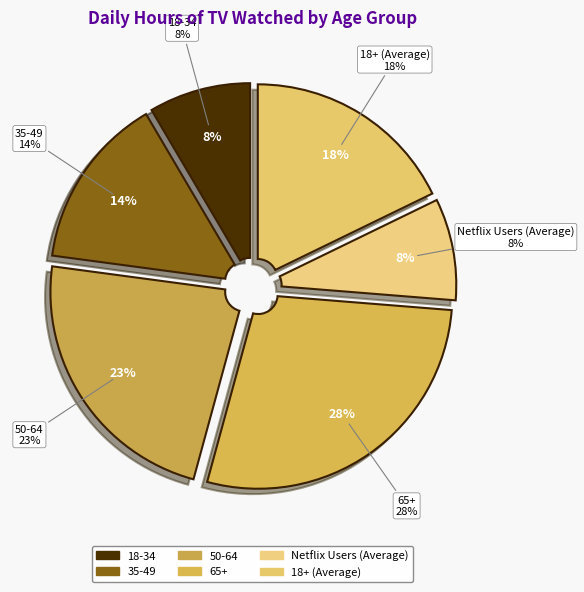

How many slices are in this pie chart?

6